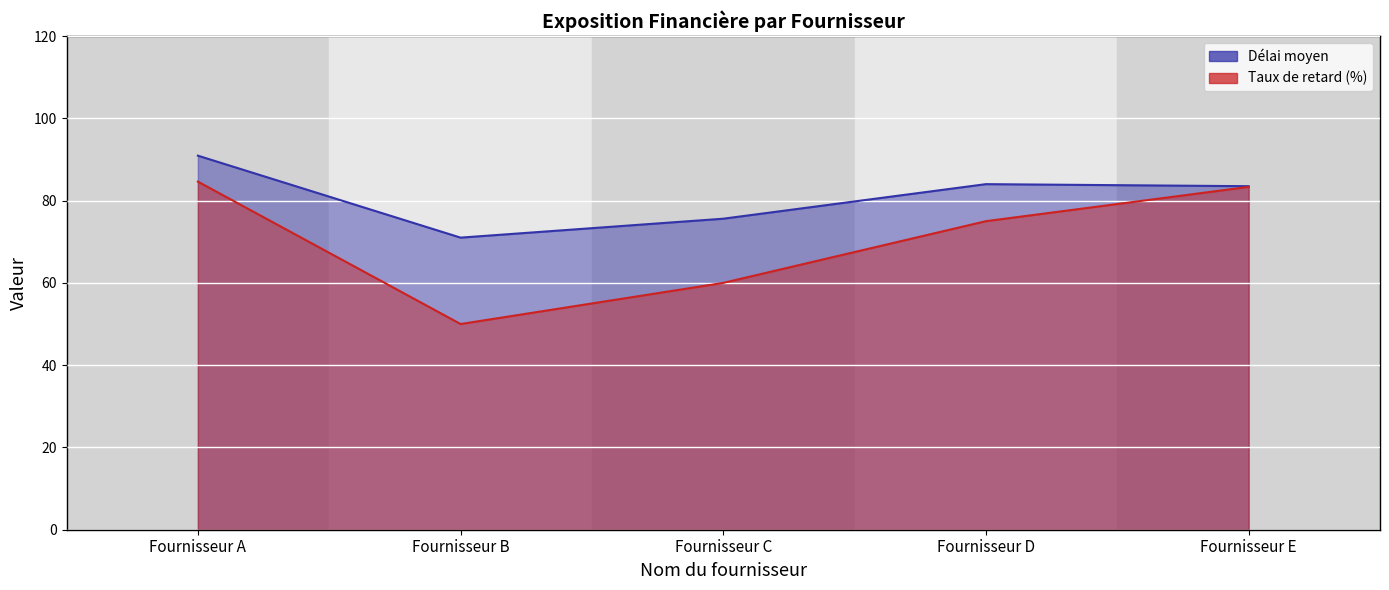

What is the value of the Taux de retard (%) point at the 5th from the left?

83.3